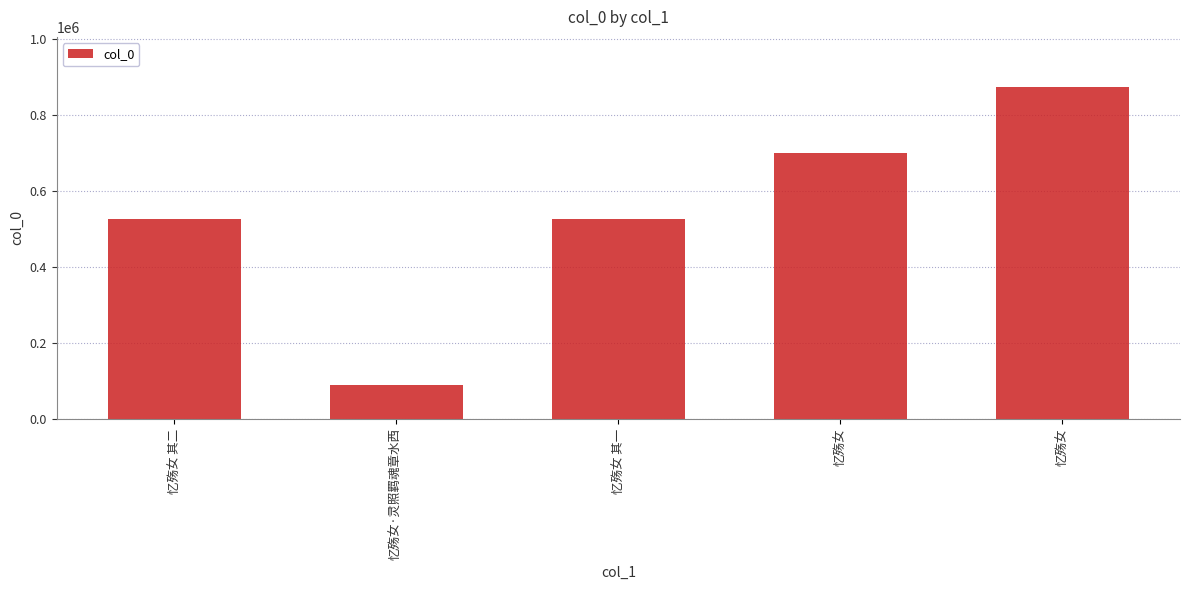

How many categories are shown in the chart?

5